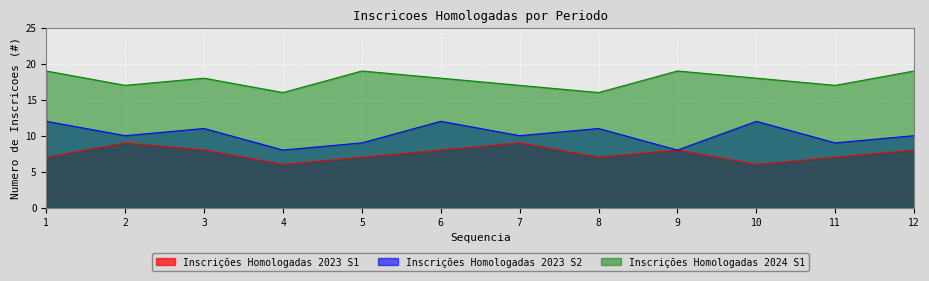

What are all the series names shown in the legend?

Inscrições Homologadas 2023 S1, Inscrições Homologadas 2023 S2, Inscrições Homologadas 2024 S1